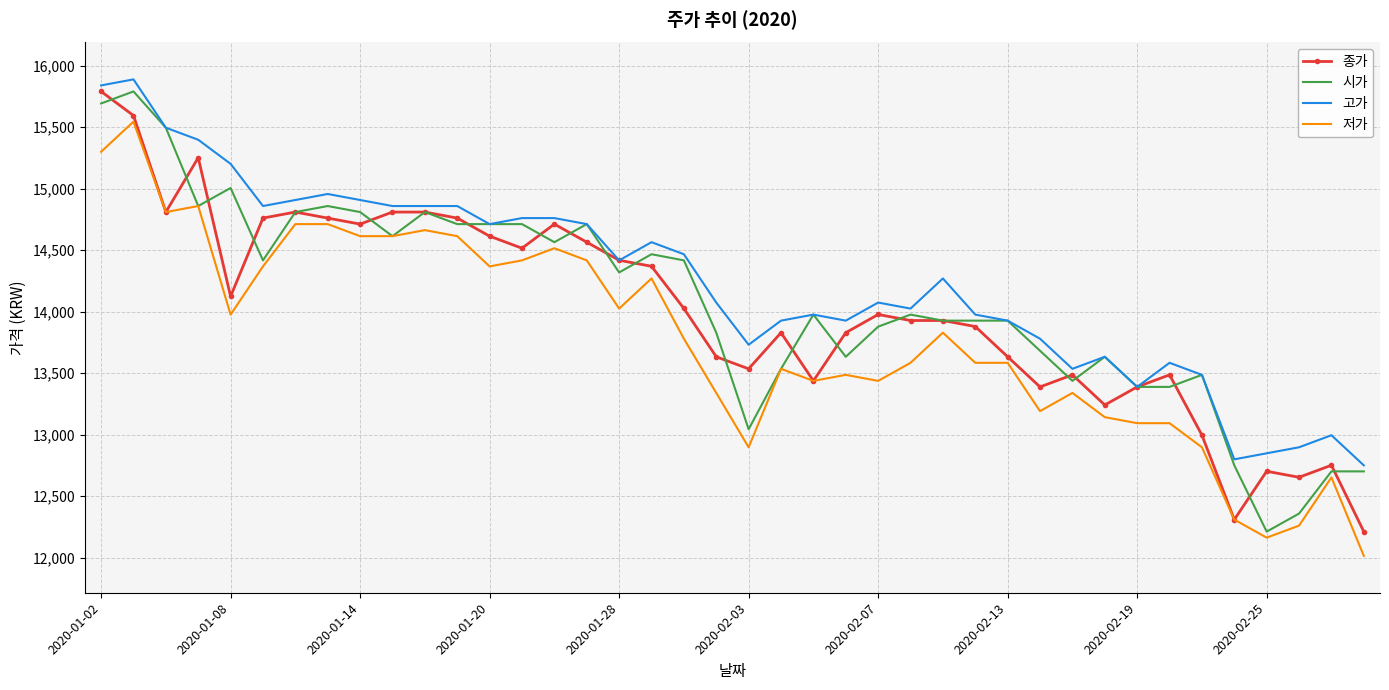

What is the lowest value of the 시가 series?

12211